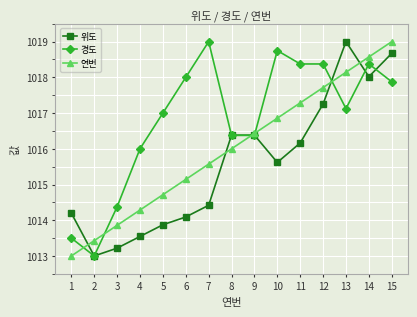

How many data points in 위도 are above 1015?

8